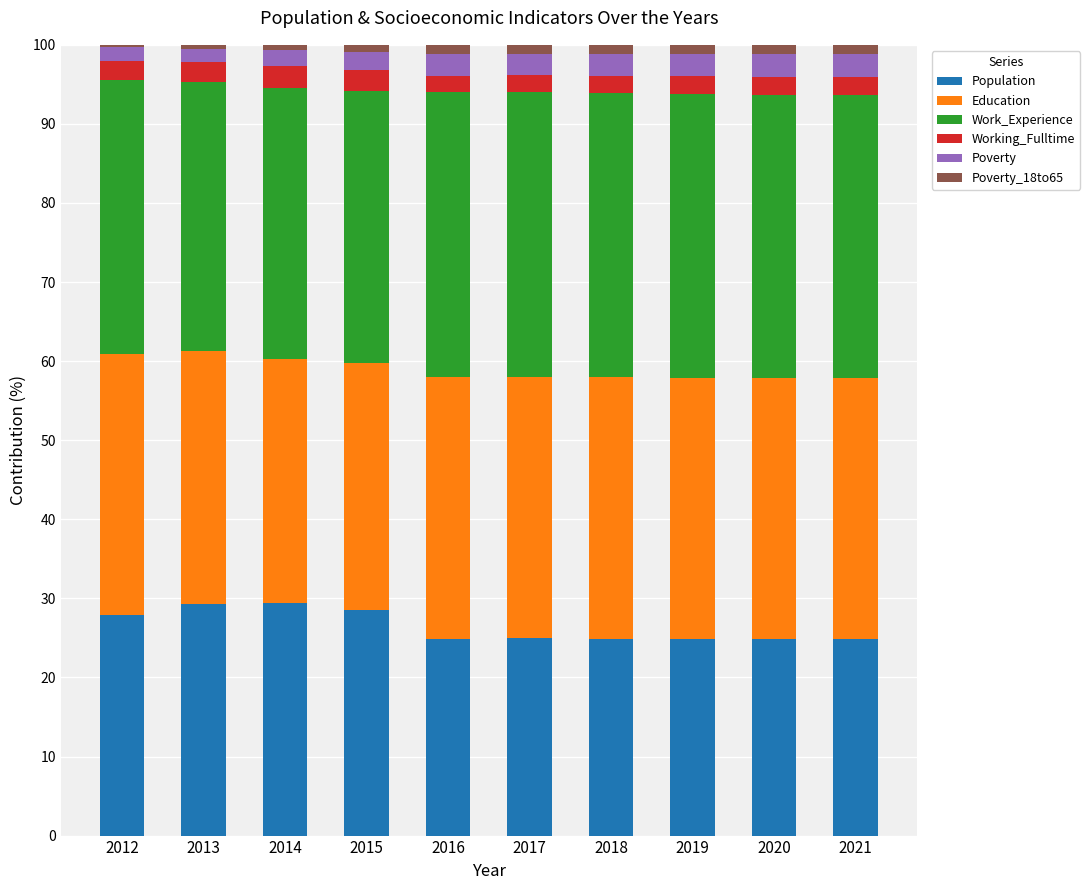

What is the maximum value for Population?

29.4